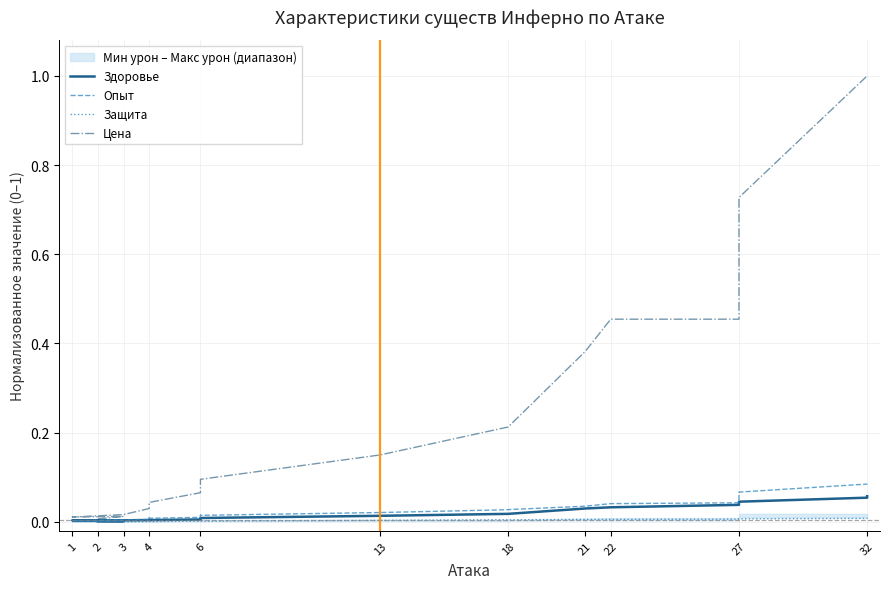

Reading left to right, extract all data points from this chart.

Здоровье: 0.0	0.0	0.0	0.0	0.0	0.0	0.0	0.0	0.0	0.0	0.0	0.0	0.0	0.0	0.0	0.0	0.0	0.0	0.0	0.1	0.1
Опыт: 0.0	0.0	0.0	0.0	0.0	0.0	0.0	0.0	0.0	0.0	0.0	0.0	0.0	0.0	0.0	0.0	0.0	0.0	0.1	0.1	0.1
Защита: 0.0	0.0	0.0	0.0	0.0	0.0	0.0	0.0	0.0	0.0	0.0	0.0	0.0	0.0	0.0	0.0	0.0	0.0	0.0	0.0	0.0
Цена: 0.0	0.0	0.0	0.0	0.0	0.0	0.0	0.0	0.0	0.1	0.1	0.1	0.2	0.2	0.2	0.4	0.5	0.5	0.7	1.0	1.0